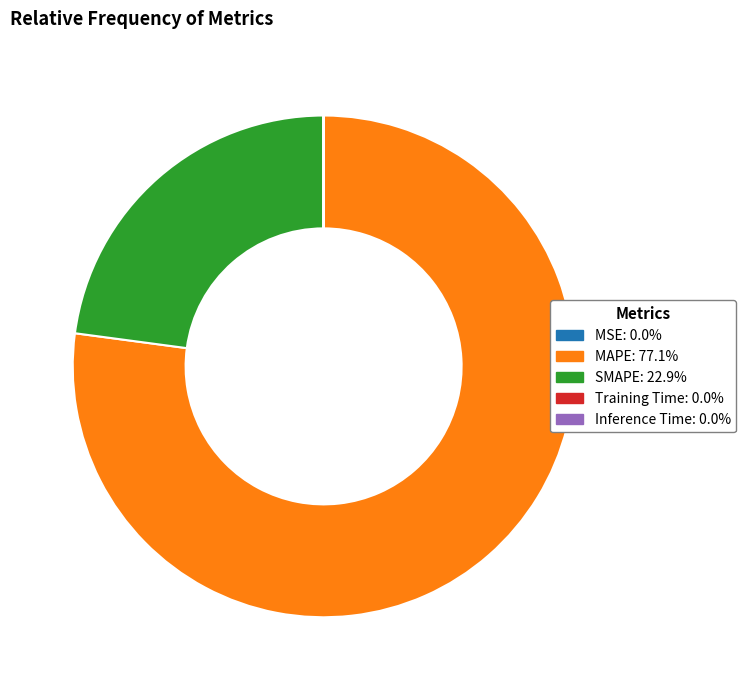

What is the majority slice?

MAPE